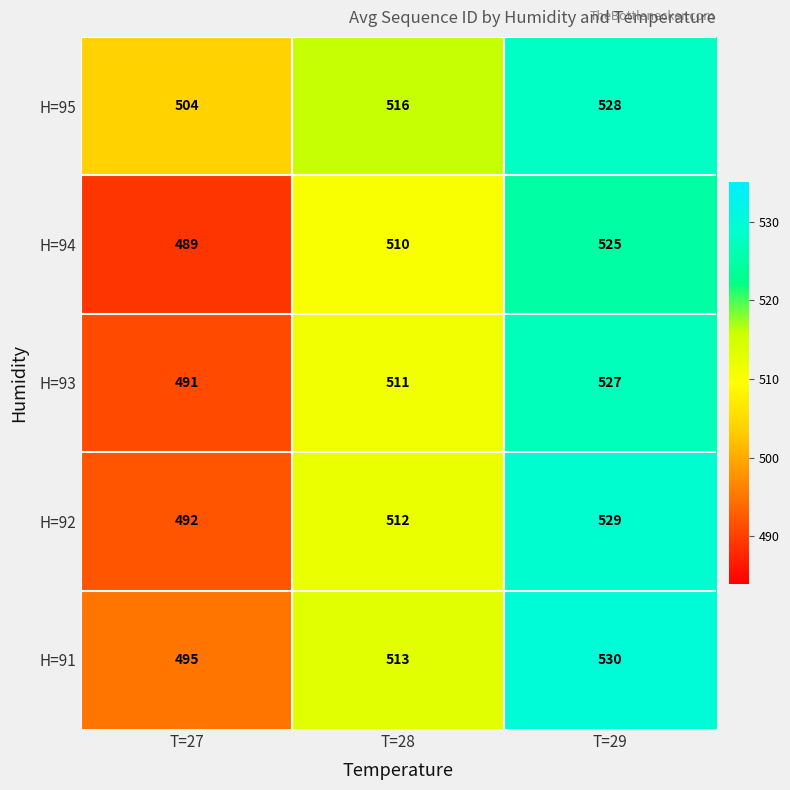

Where is H=94 nearest to the value 507?

T=28